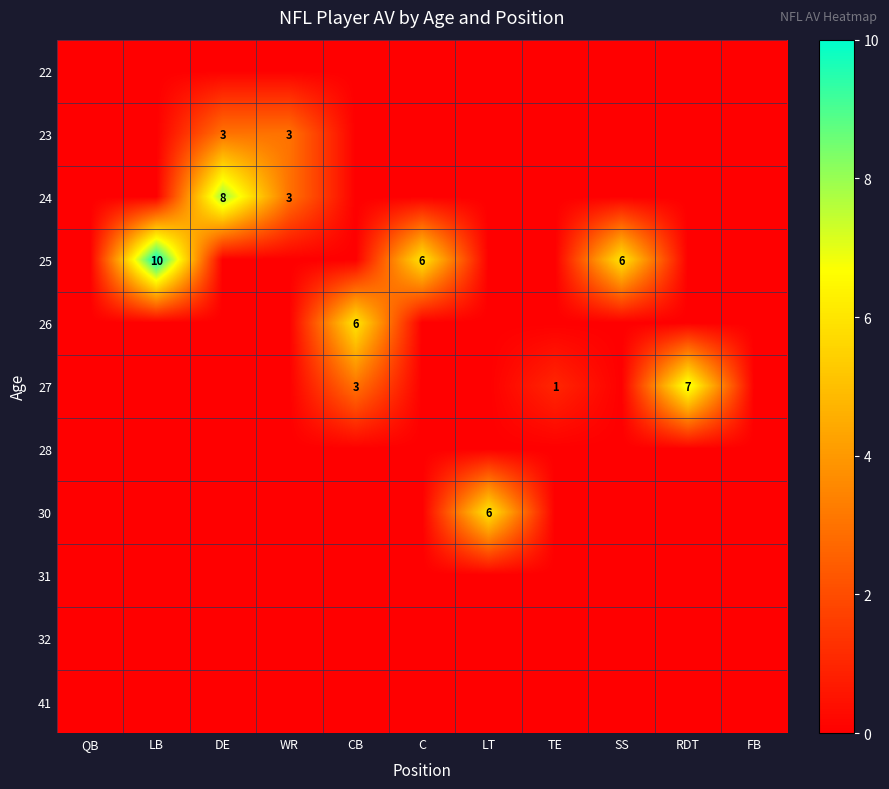

Count the number of data series in this chart.

11